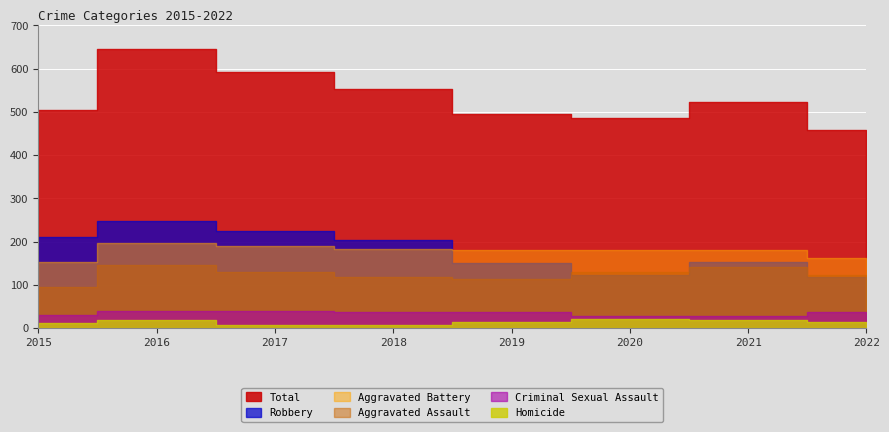

At which category is the sum across all series the highest?

2016